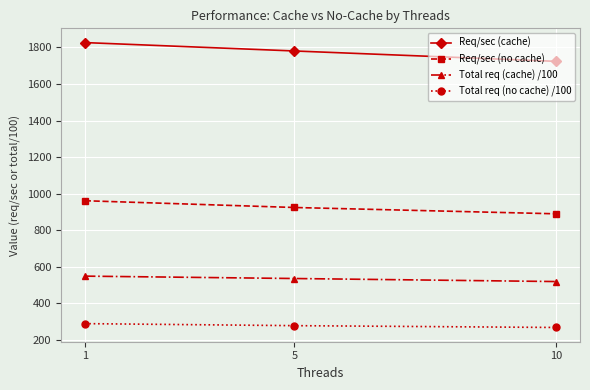

What is the smallest value displayed?

267.6